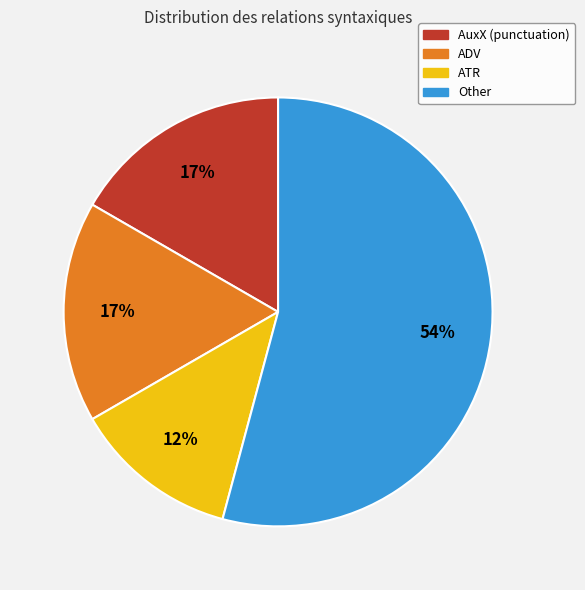

How many segments does this pie chart have?

4